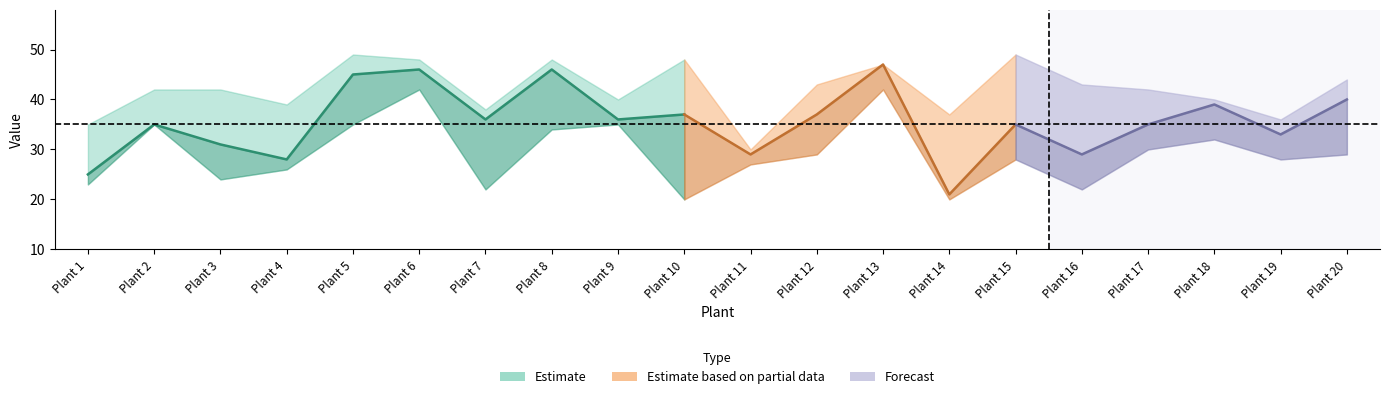

True or false: max has a value of 86 at Plant 10.

False